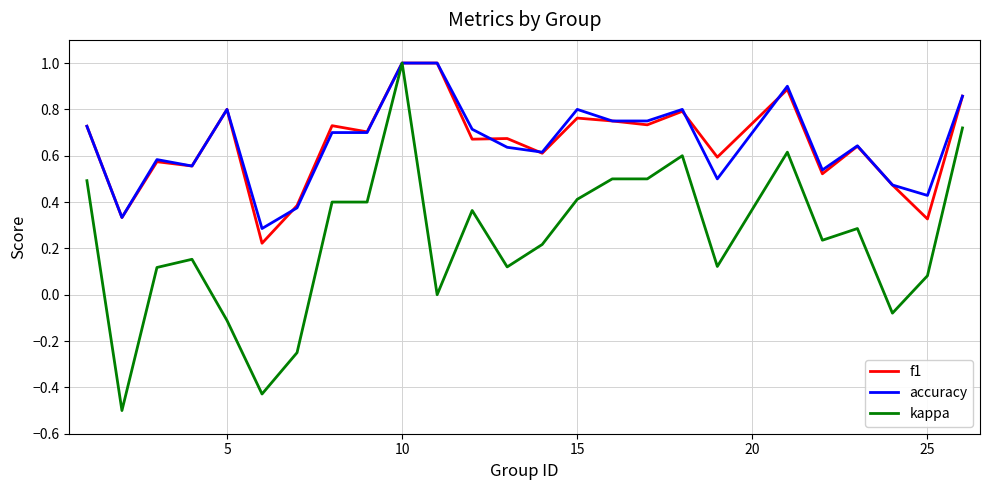

Which series has the largest range (max minus min)?

kappa